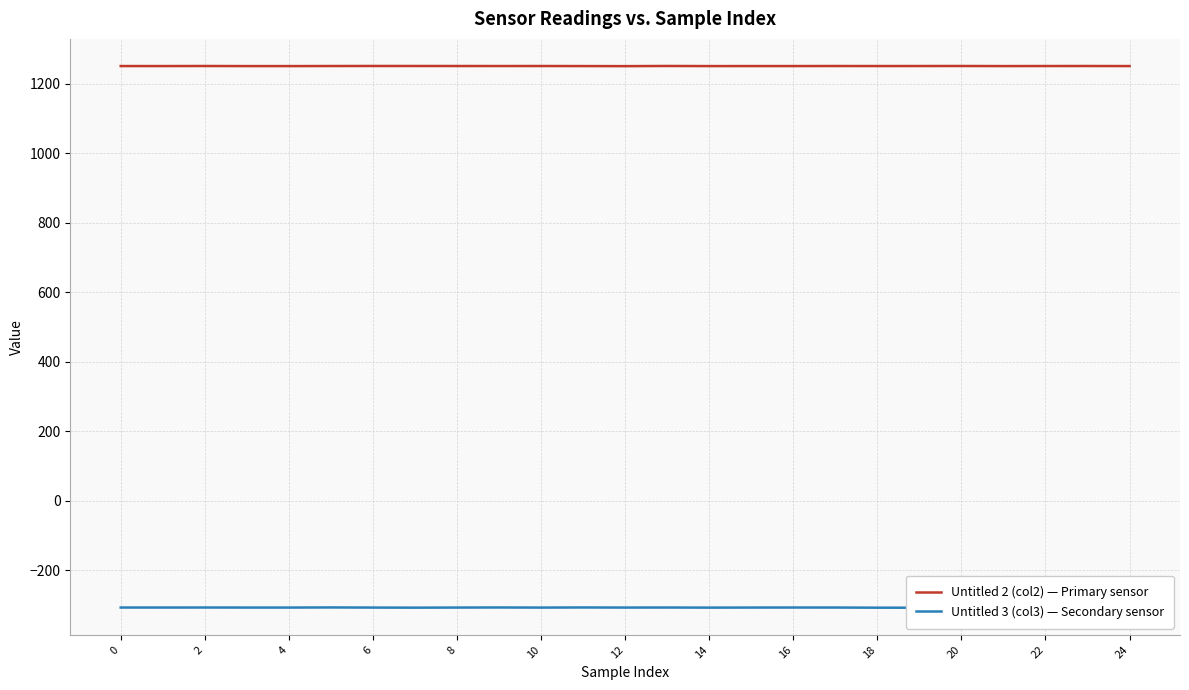

Which series has the largest range (max minus min)?

Untitled 3 (col3) — Secondary sensor